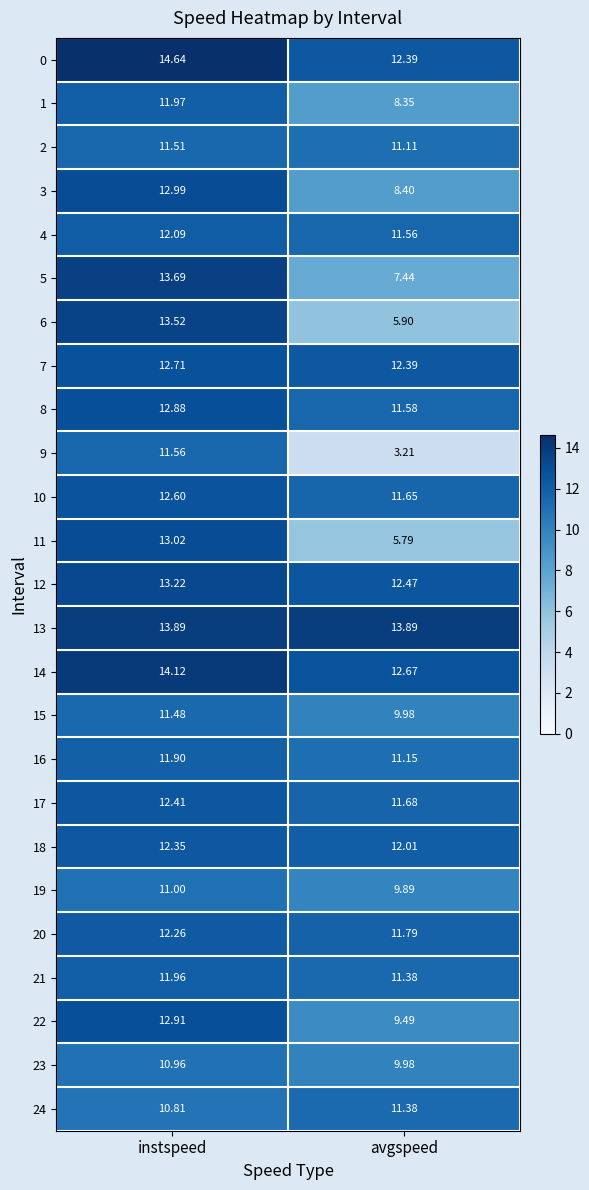

At how many categories does at least one series exceed 12?

2